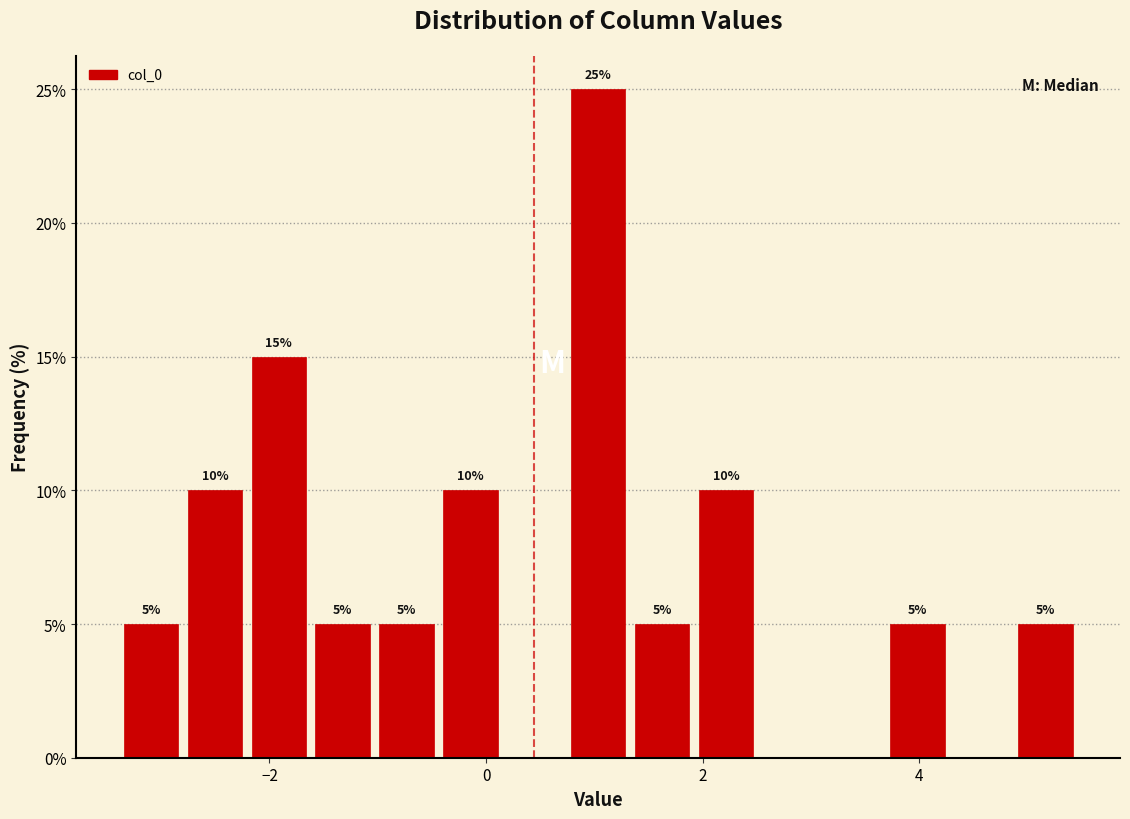

Around what value on the x-axis is the tallest bar? Give the approximate position of its centre, as read against the axis.

1.0